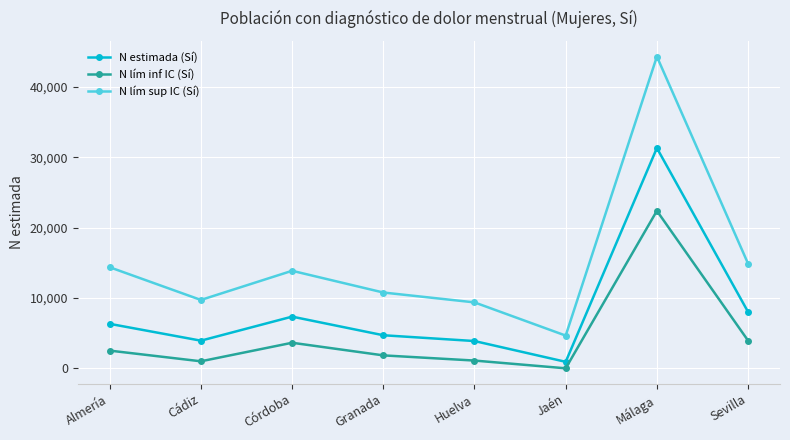

How many lines are shown in the chart?

3